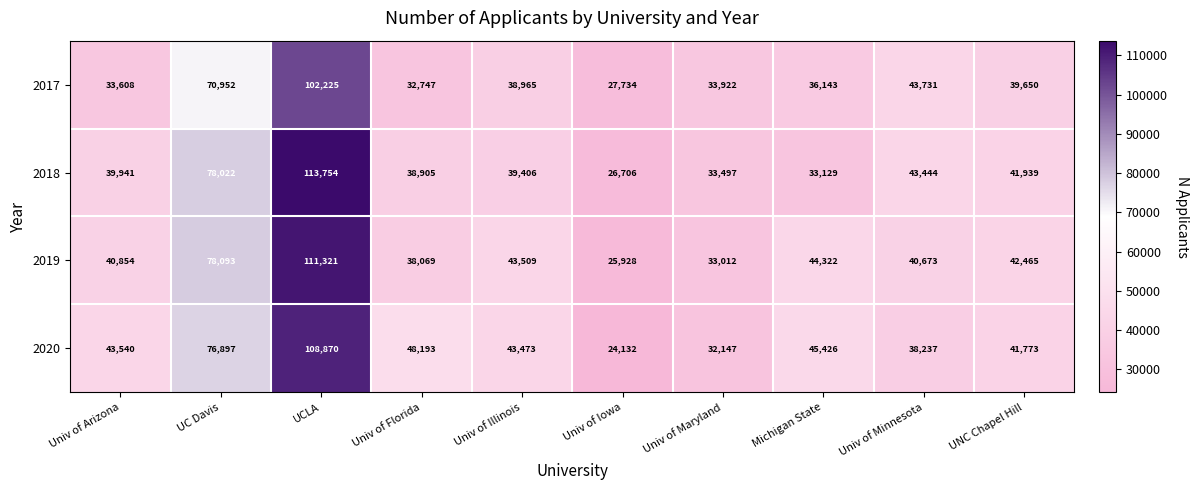

What is the difference between the 2018 values at Univ of Maryland and UCLA?

80257